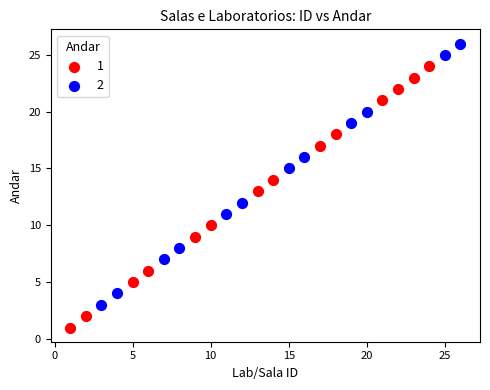

What are all the series names shown in the legend?

1, 2